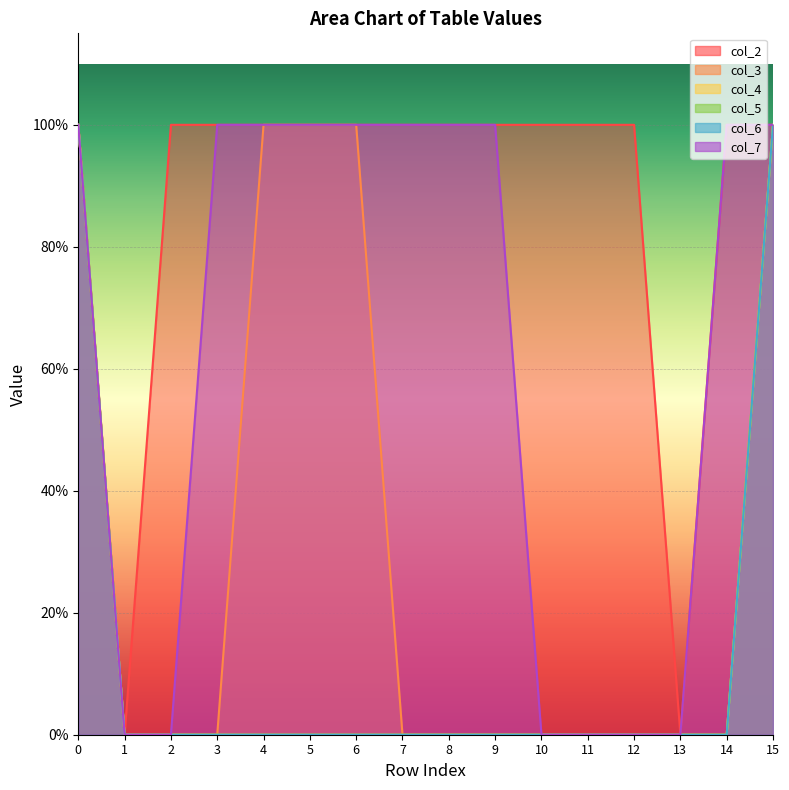

How many lines are shown in the chart?

6